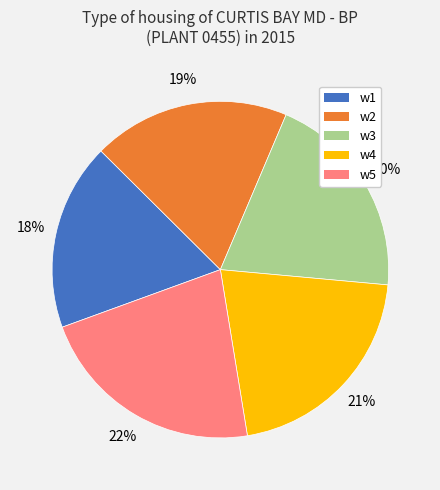

Rank the categories by value from highest to lowest.

w5, w4, w3, w2, w1